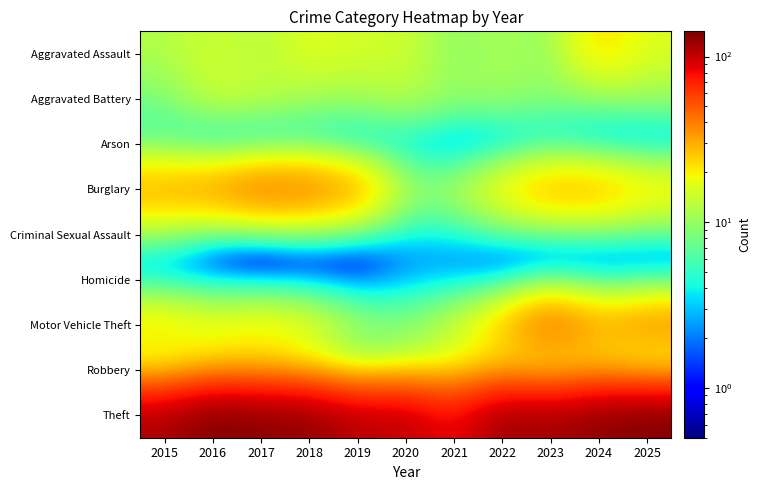

Which series has the widest spread of values?

Theft